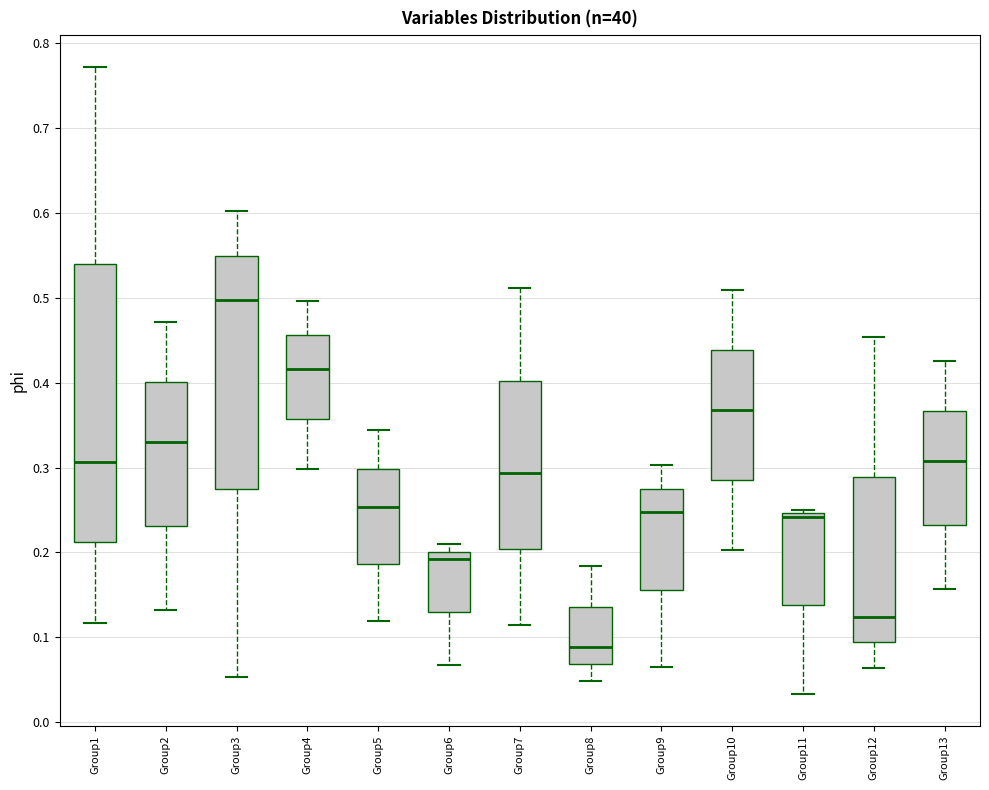

Reading left to right, read every box against the y-axis: the position of its median line, the range the box covers, and the ends of its whiskers. The values are not printed on the chart, so give them approximately, as read against the axis.

Group1: median 0.31, box 0.21 to 0.54, whiskers 0.12 to 0.77
Group2: median 0.33, box 0.23 to 0.40, whiskers 0.13 to 0.47
Group3: median 0.50, box 0.28 to 0.55, whiskers 0.05 to 0.60
Group4: median 0.42, box 0.36 to 0.46, whiskers 0.30 to 0.50
Group5: median 0.25, box 0.19 to 0.30, whiskers 0.12 to 0.34
Group6: median 0.19, box 0.13 to 0.20, whiskers 0.07 to 0.21
Group7: median 0.29, box 0.20 to 0.40, whiskers 0.11 to 0.51
Group8: median 0.09, box 0.07 to 0.14, whiskers 0.05 to 0.18
Group9: median 0.25, box 0.16 to 0.27, whiskers 0.07 to 0.30
Group10: median 0.37, box 0.29 to 0.44, whiskers 0.20 to 0.51
Group11: median 0.24, box 0.14 to 0.25, whiskers 0.03 to 0.25 (just above the box's upper edge)
Group12: median 0.12, box 0.09 to 0.29, whiskers 0.06 to 0.45
Group13: median 0.31, box 0.23 to 0.37, whiskers 0.16 to 0.42